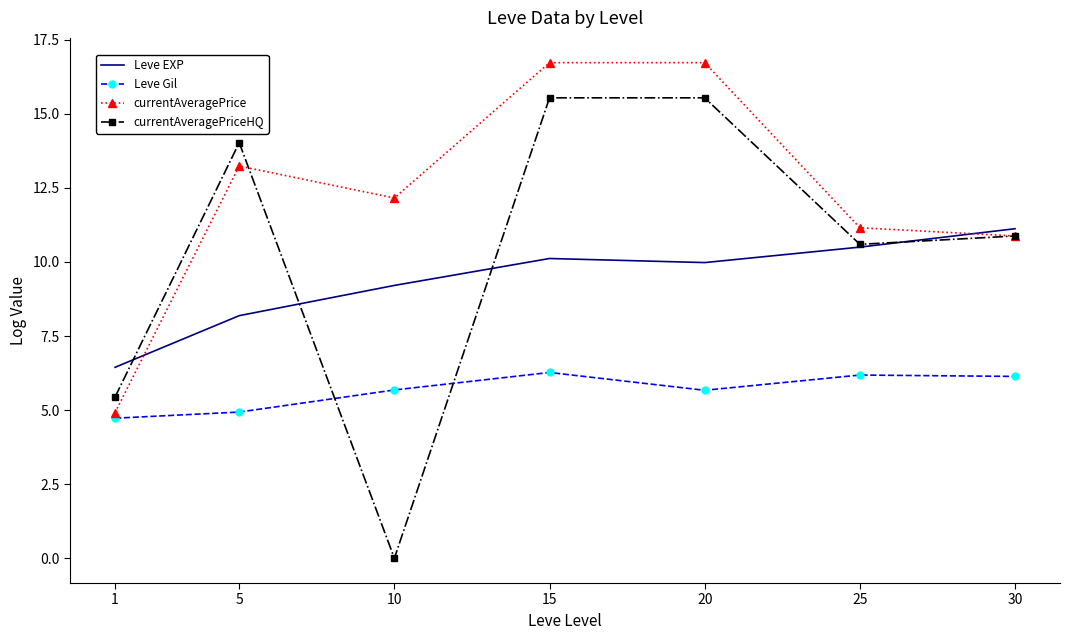

Is it true that Leve Gil equals 8.6 at 5?

False